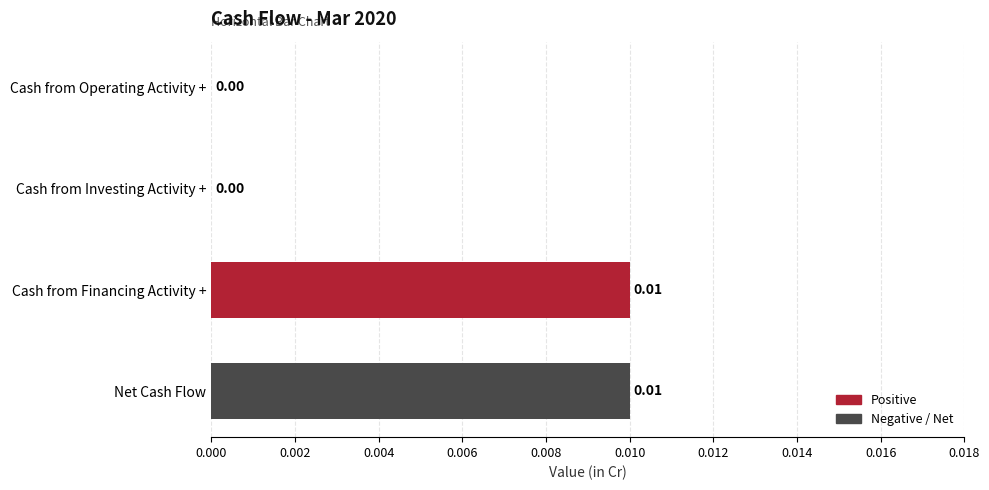

Are the bars horizontal?

Yes